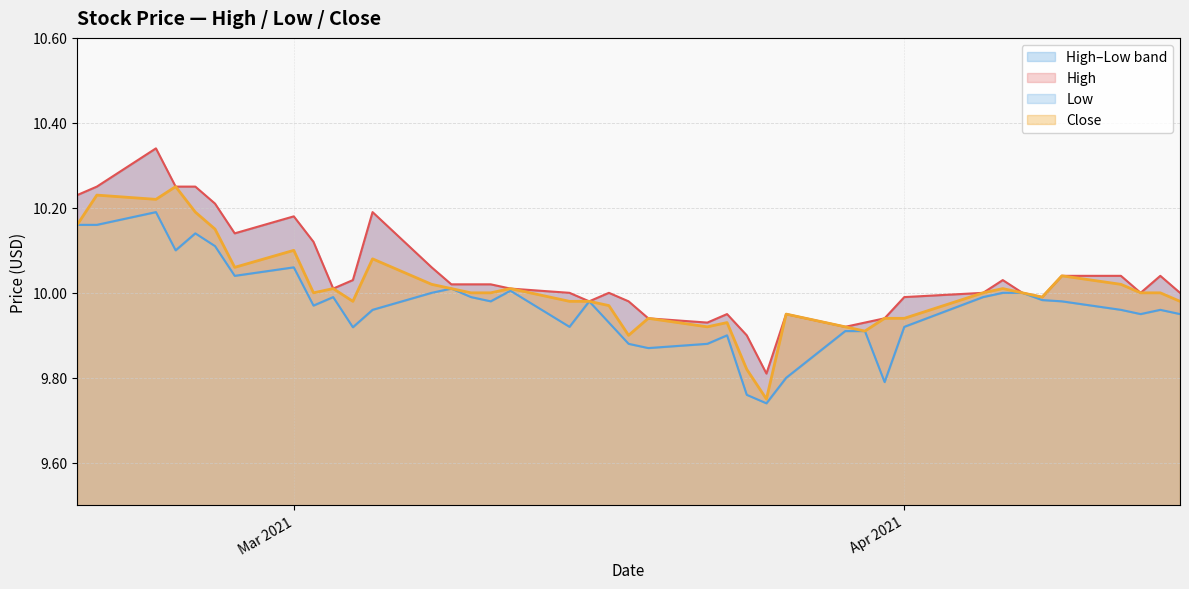

At which label does Close reach its peak?

2021-02-23